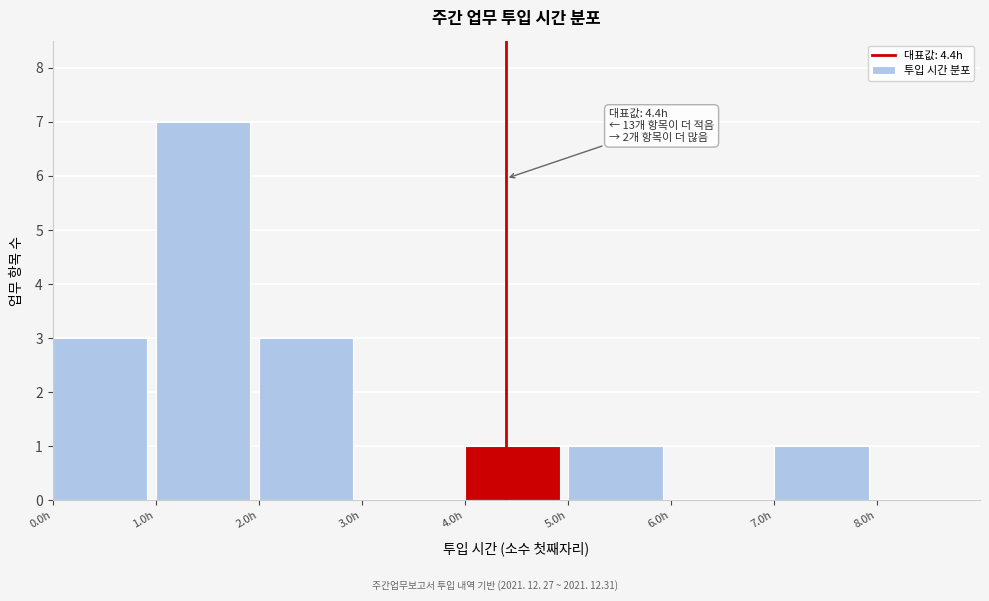

Over which range of the x-axis is the bar tallest?

1 to 2